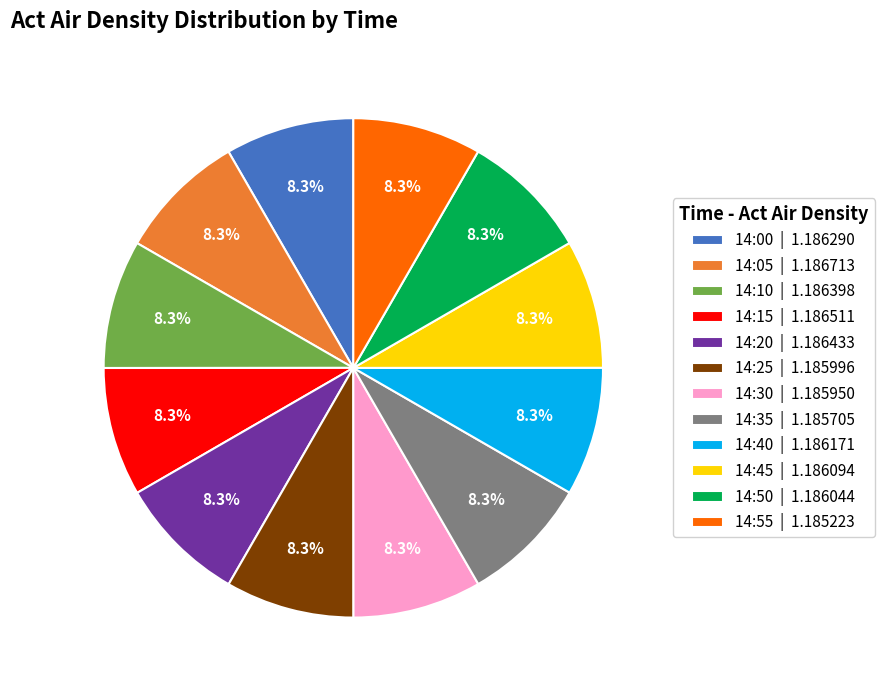

What percentage is the 14:30 slice, to the nearest percent?

8%